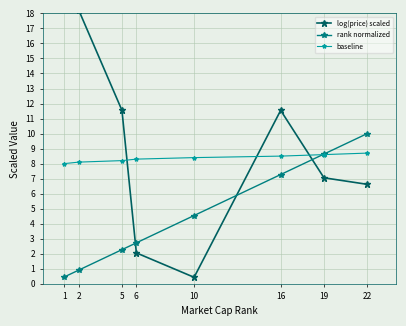

Between 1 and 2, which series saw the biggest shift?

log(price) scaled